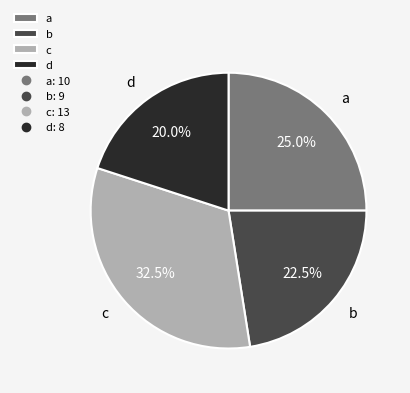

Which slice is the smallest?

d